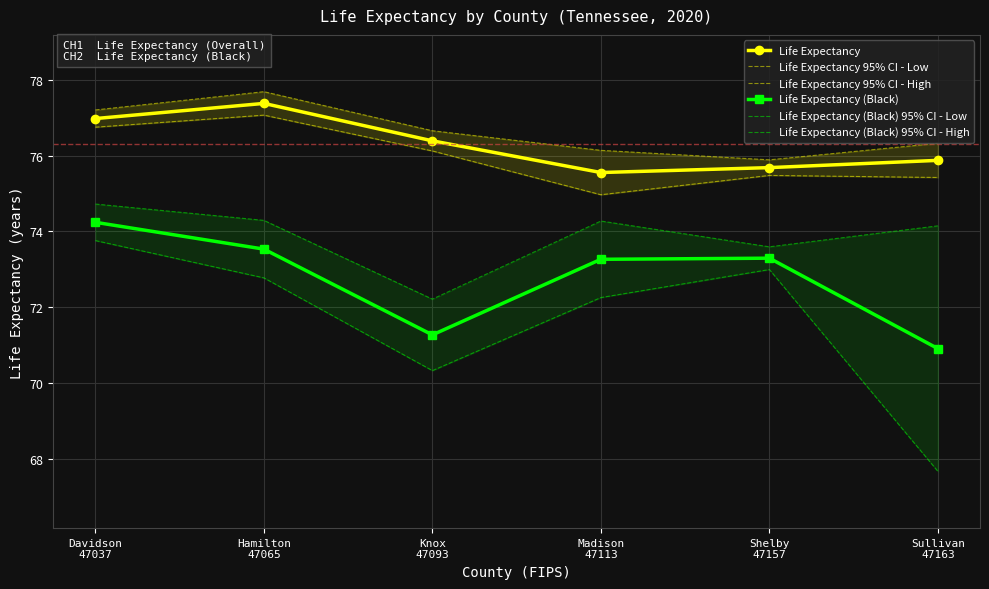

What is the label of the 4th point from the right?

Knox
47093